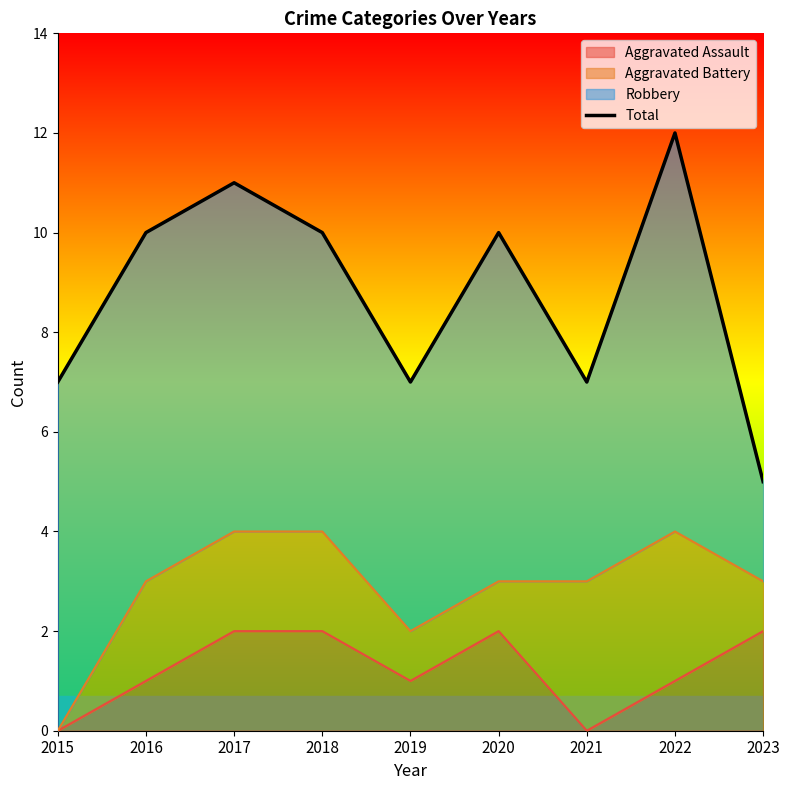

What is the difference between the maximum and minimum values?

7